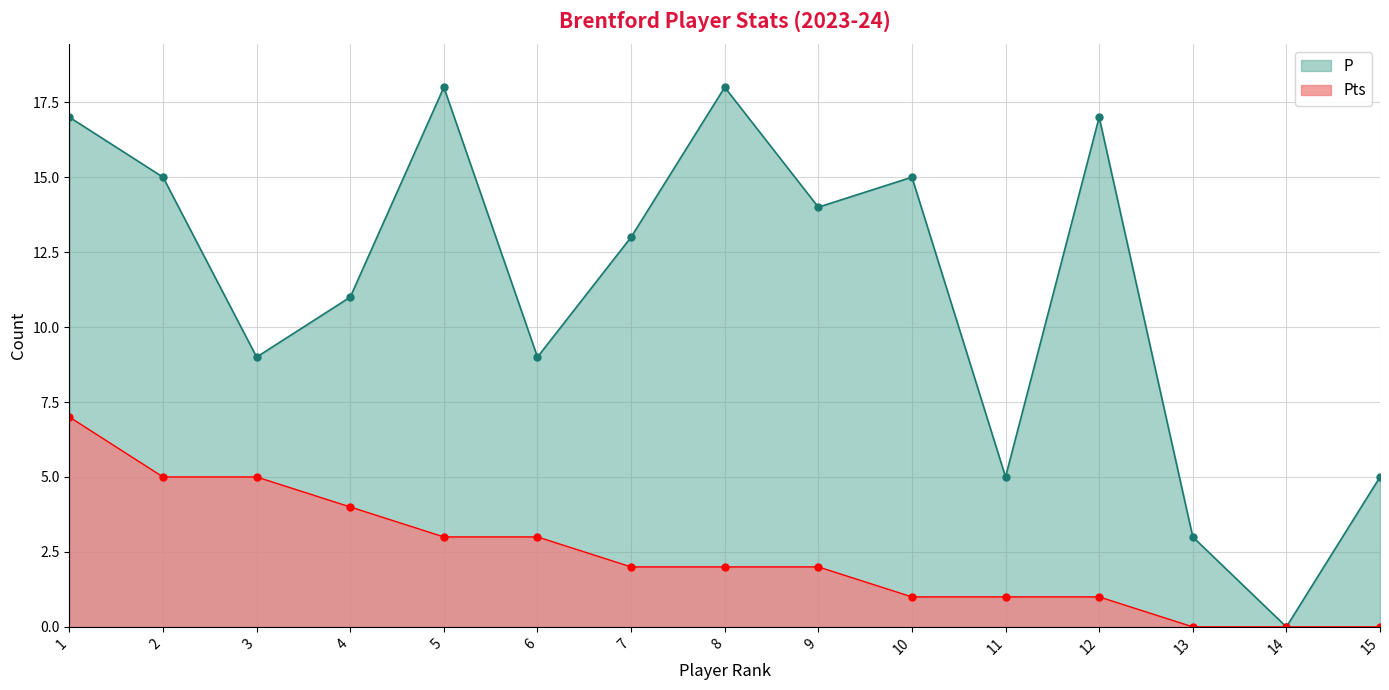

Read the P value at 5, to the nearest 10.

20